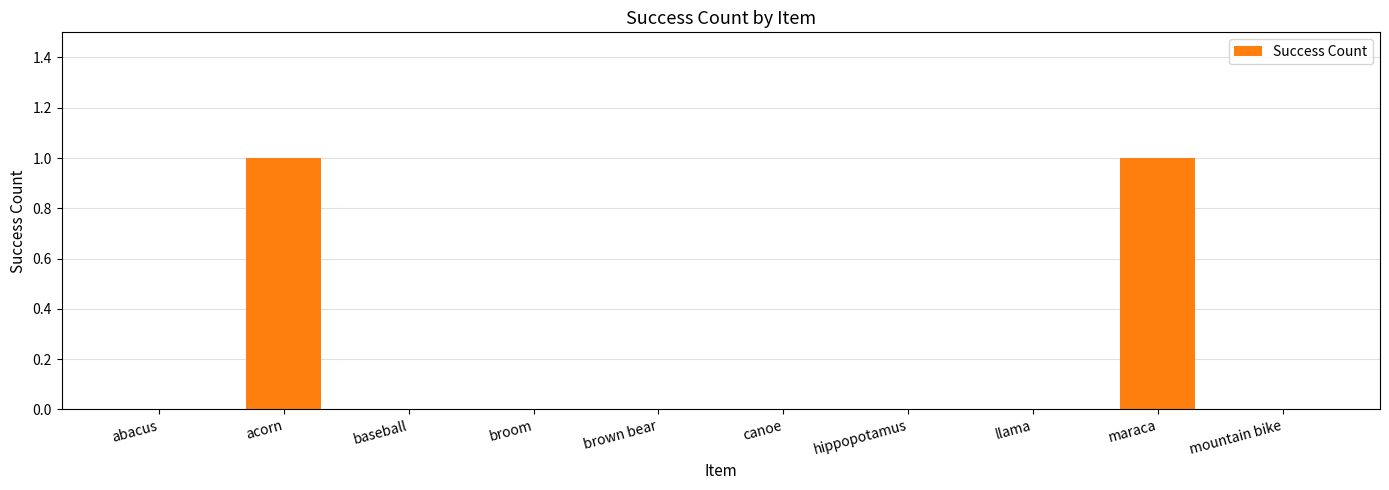

True or false: the data shows 0 at hippopotamus.

True